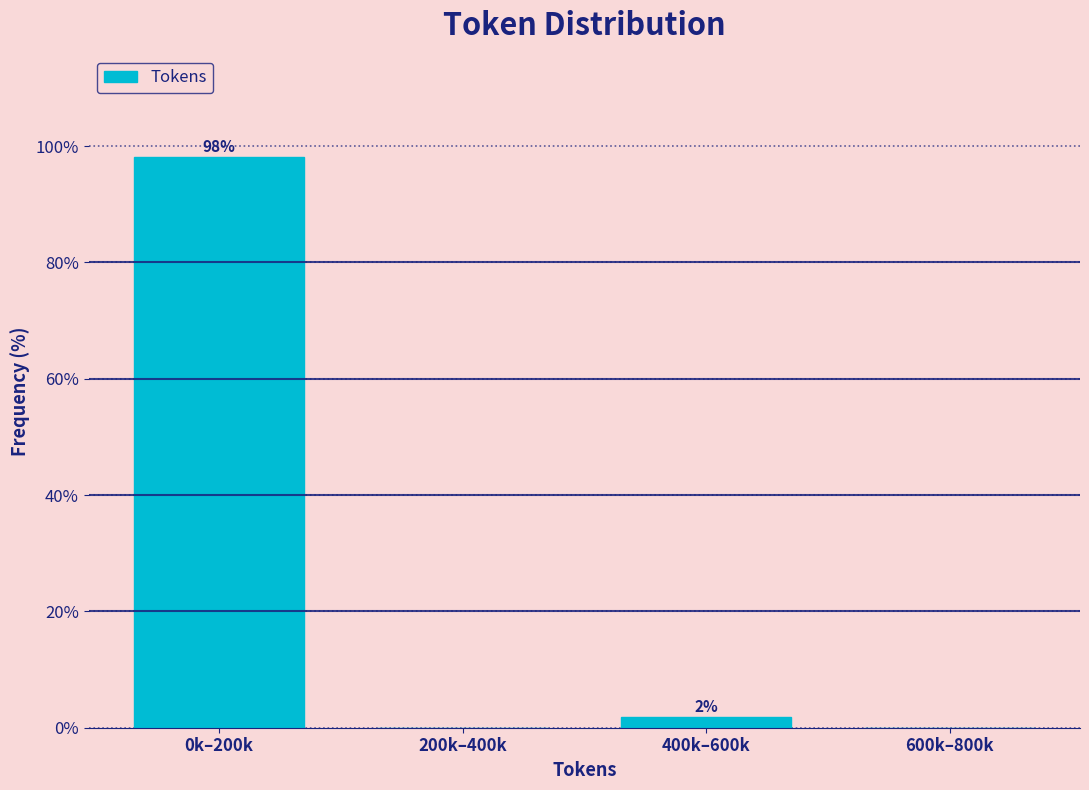

At which label does the data first exceed 1?

0k–200k